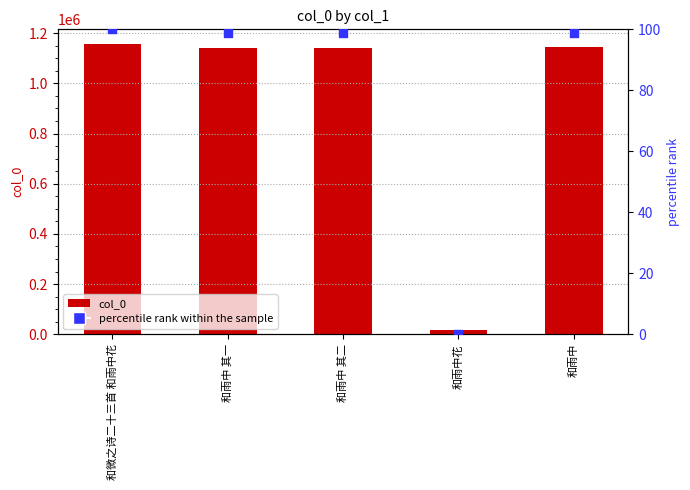

What are all the series names shown in the legend?

col_0, percentile rank within the sample